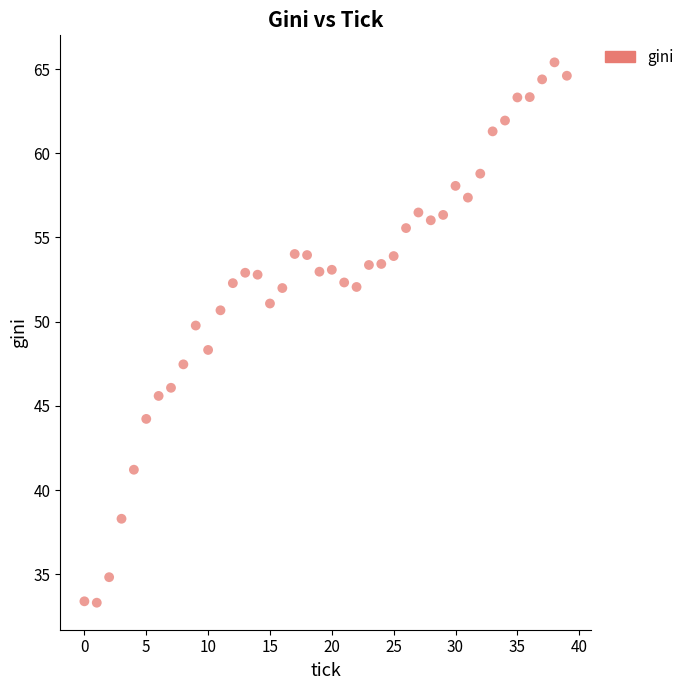

What is the range of Y values (max minus min)?

32.1